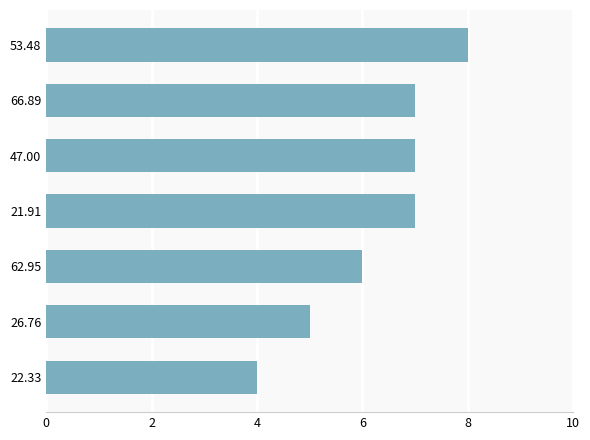

What is the average value?

6